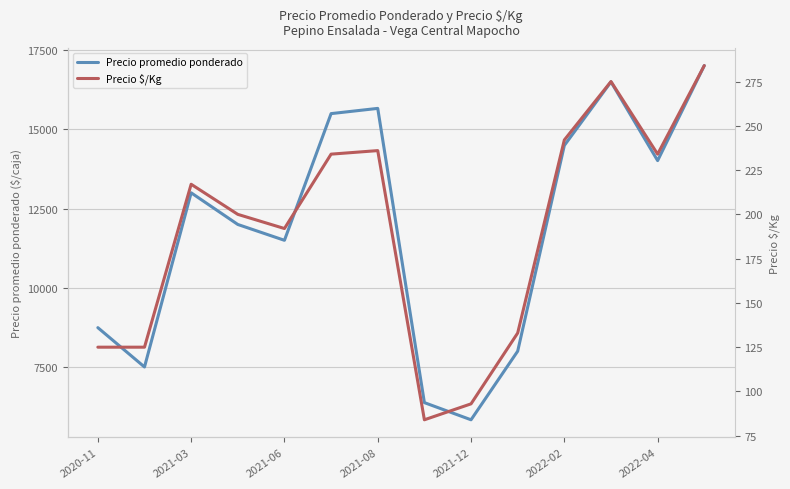

How many data points in Precio $/Kg are less than 217?

7